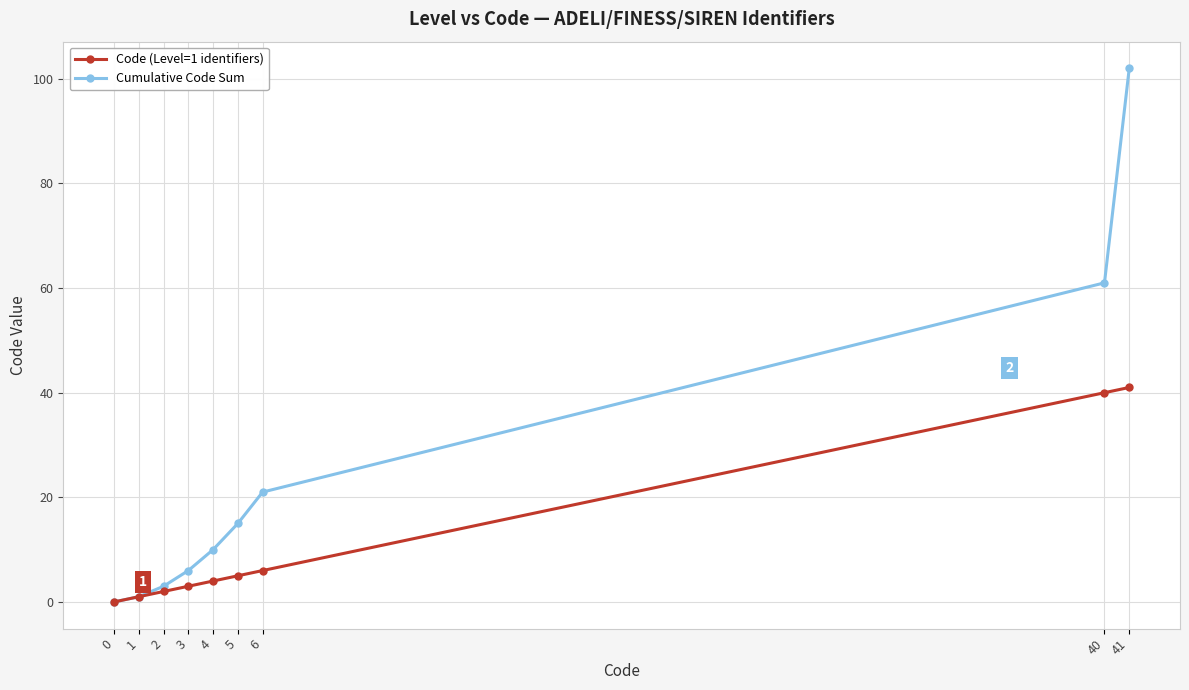

Is it true that Cumulative Code Sum equals -50 at 0?

False